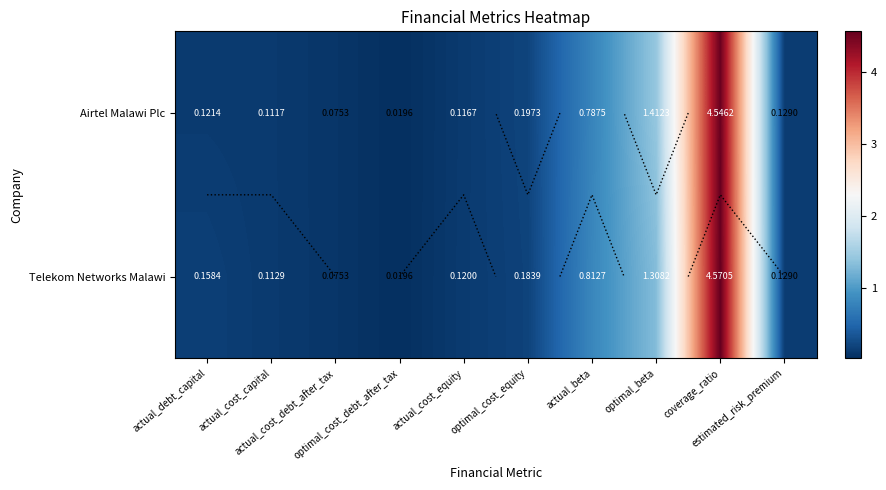

What is the sum of all Telekom Networks Malawi values?

7.5